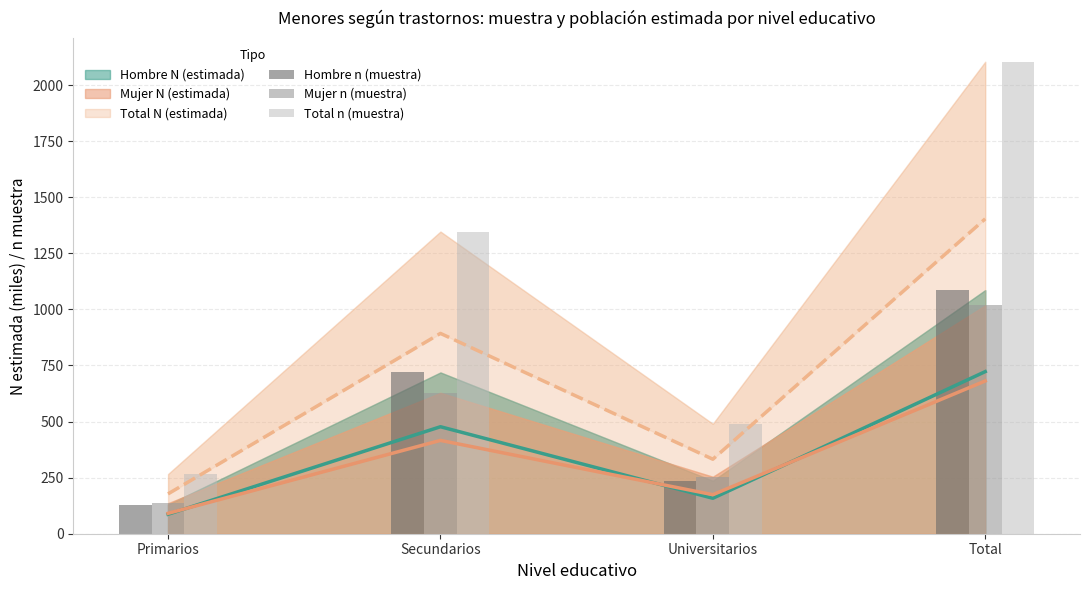

What is the total value across all series at Total?

4208